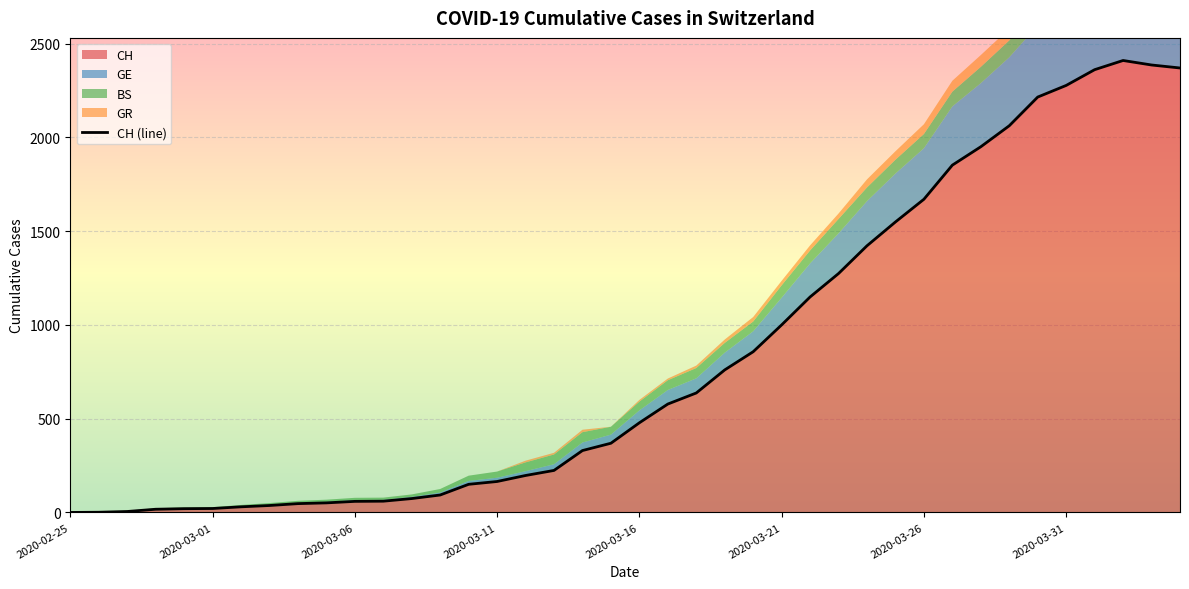

True or false: GR and CH cross at least once.

False